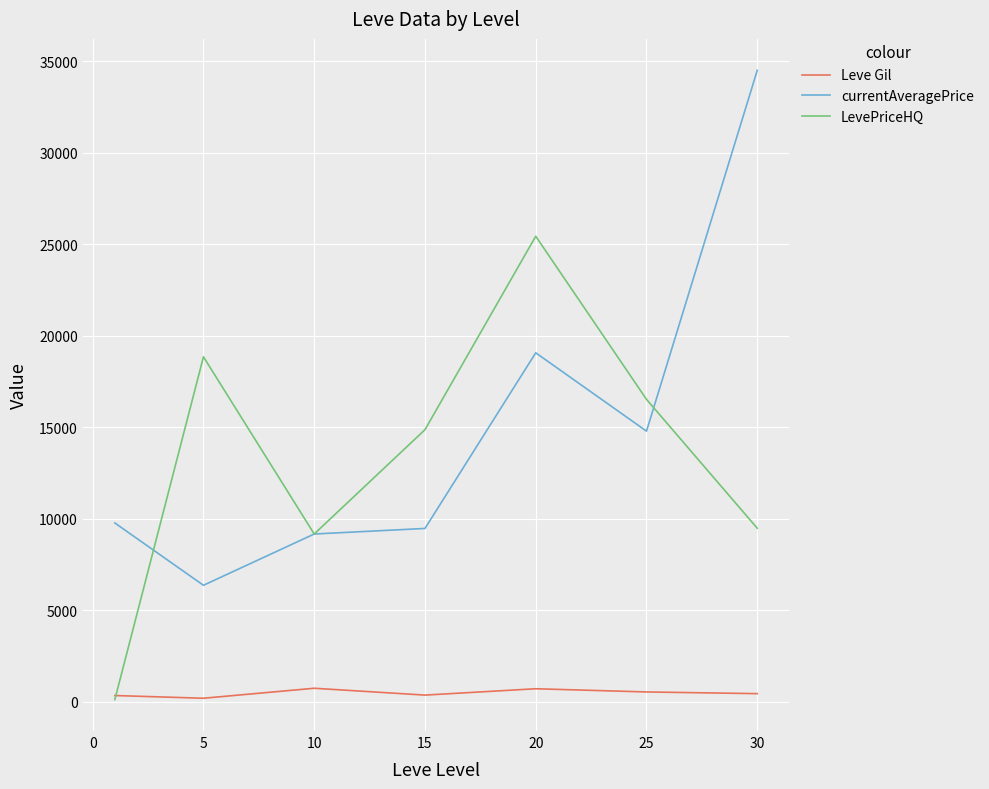

True or false: Leve Gil and currentAveragePrice intersect in this chart.

False